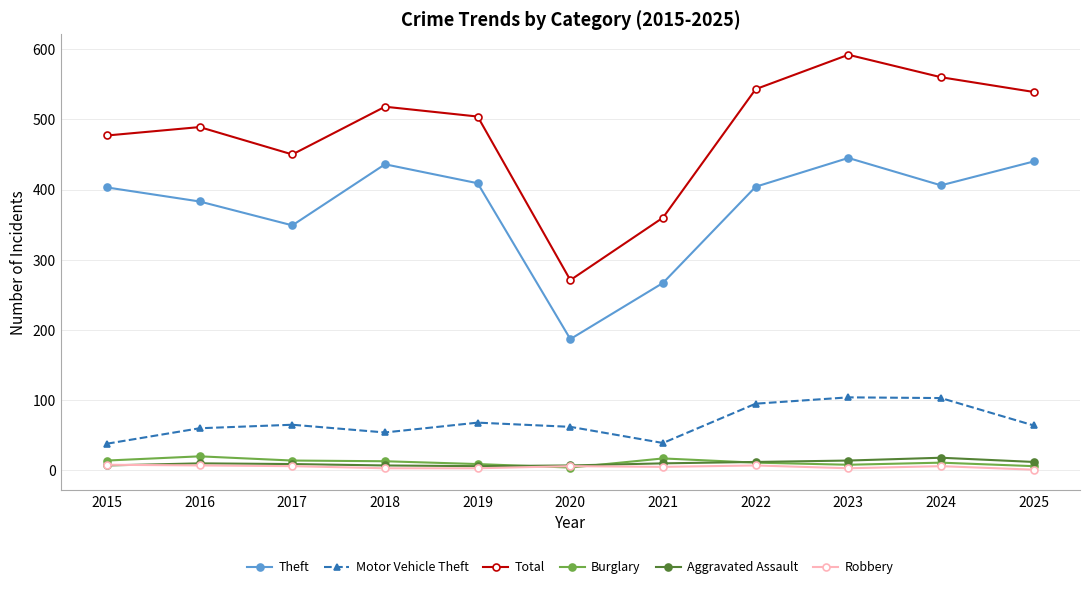

Which series has the widest spread of values?

Total